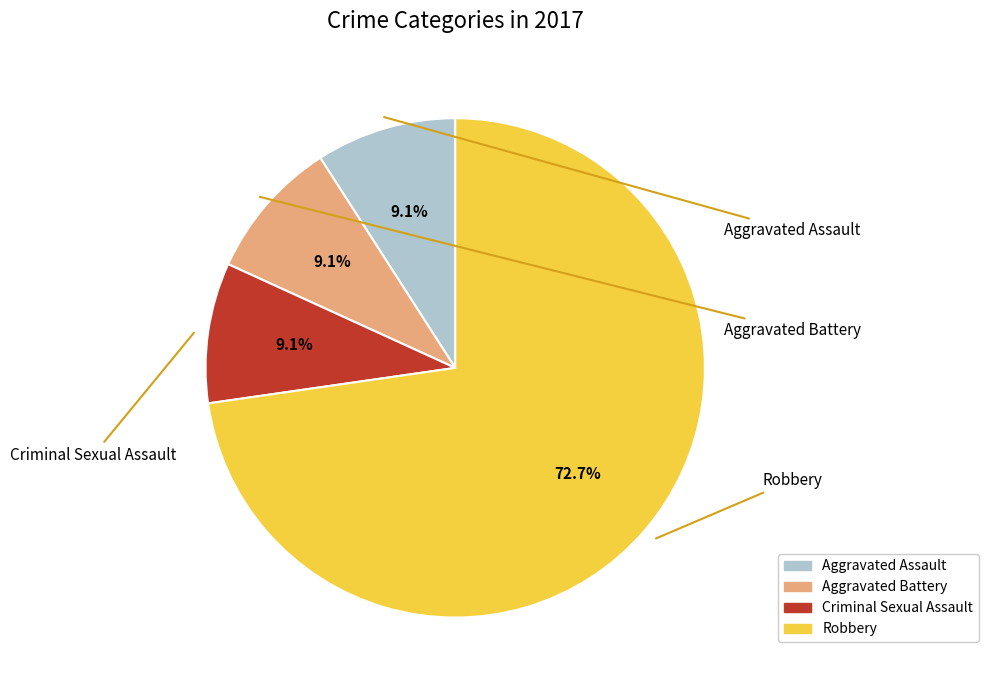

What percentage is the Aggravated Battery slice, to the nearest percent?

9%